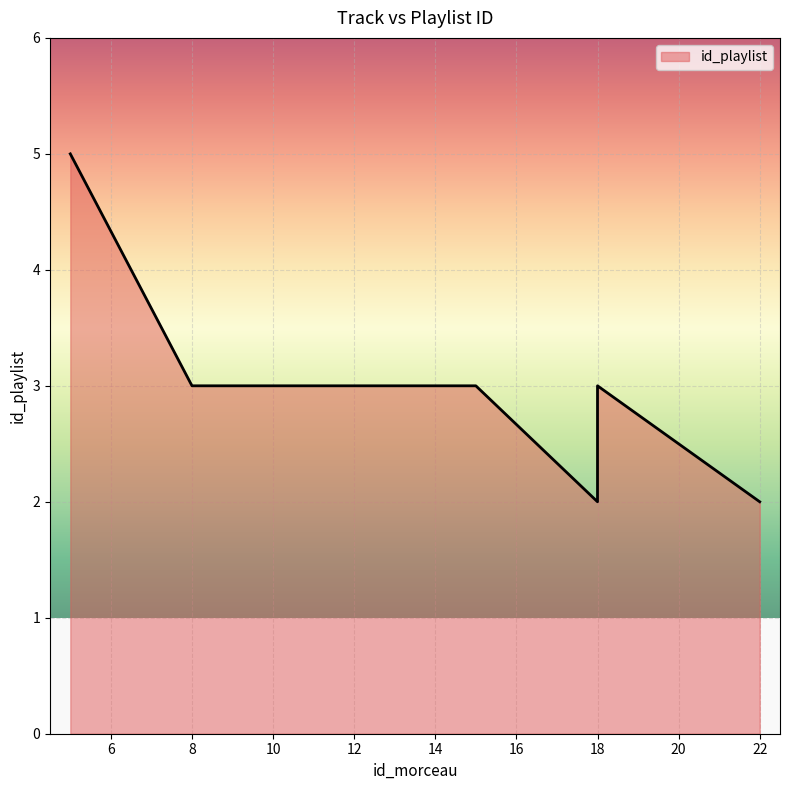

What is the ratio of the value at 5 to the value at 18?

2.5